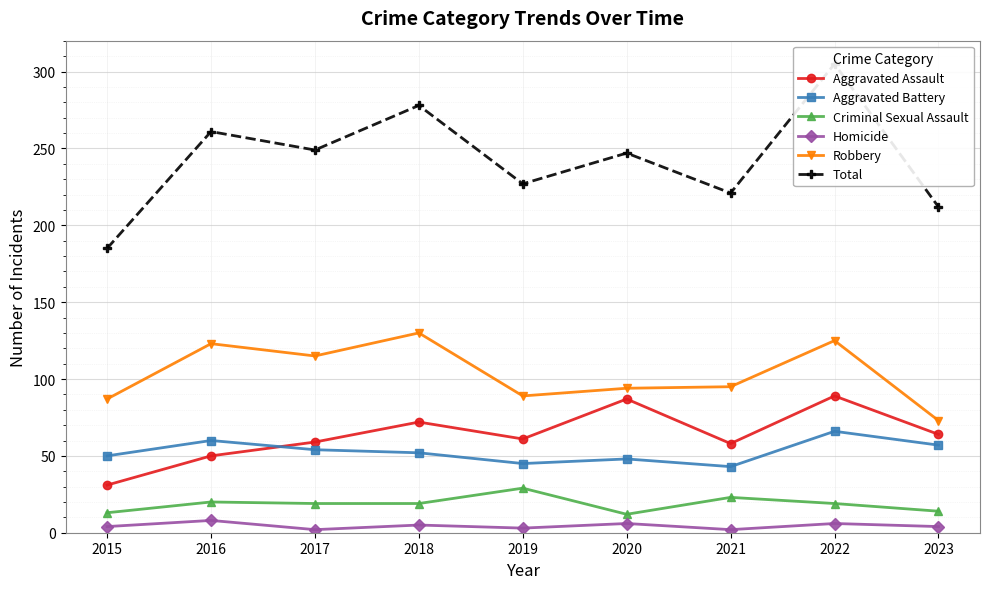

At 2021, list the series in order from smallest to largest.

Homicide, Criminal Sexual Assault, Aggravated Battery, Aggravated Assault, Robbery, Total